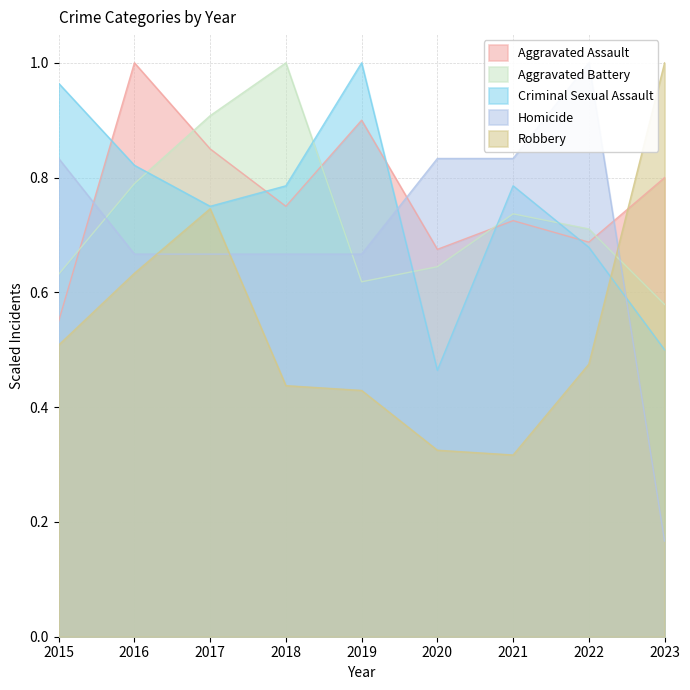

What is the approximate value of Aggravated Assault at 2021?

0.7